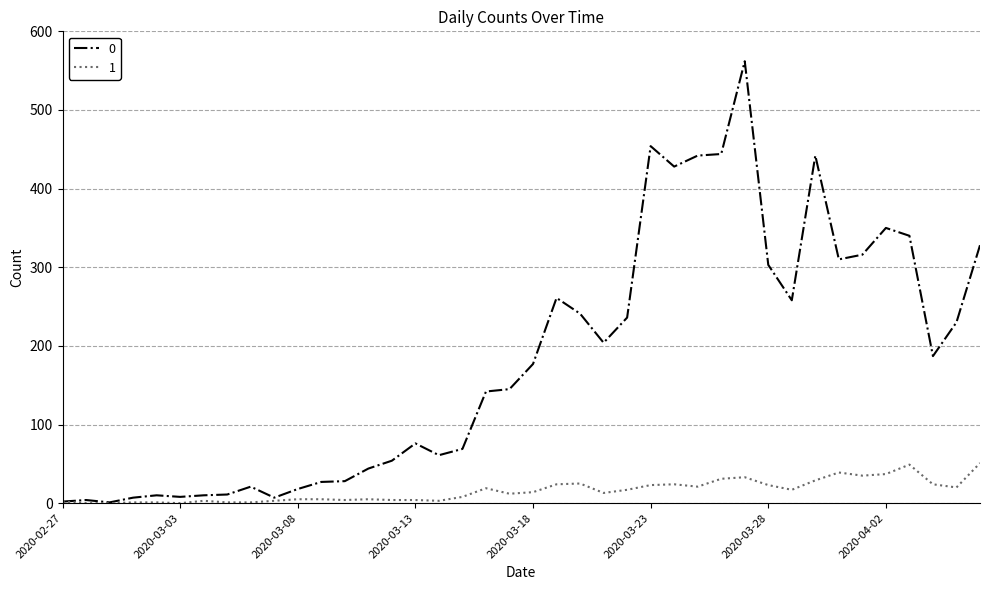

Rank the series by their maximum value, from lowest to highest.

1, 0